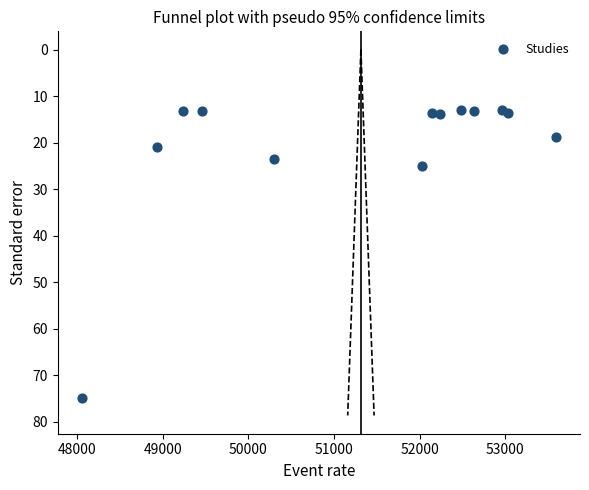

What is the range of X values (max minus min)?

5543.5